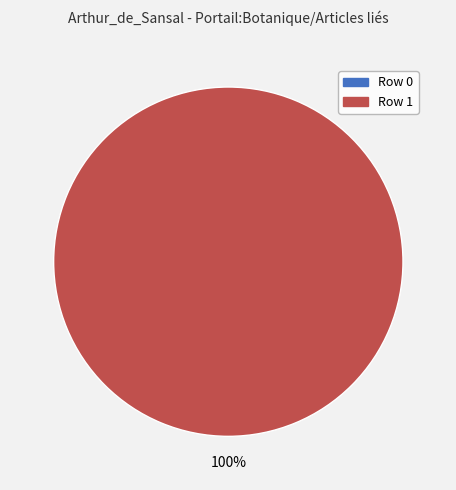

To the nearest percent, what is the combined percentage of Row 1 and Row 0?

100%